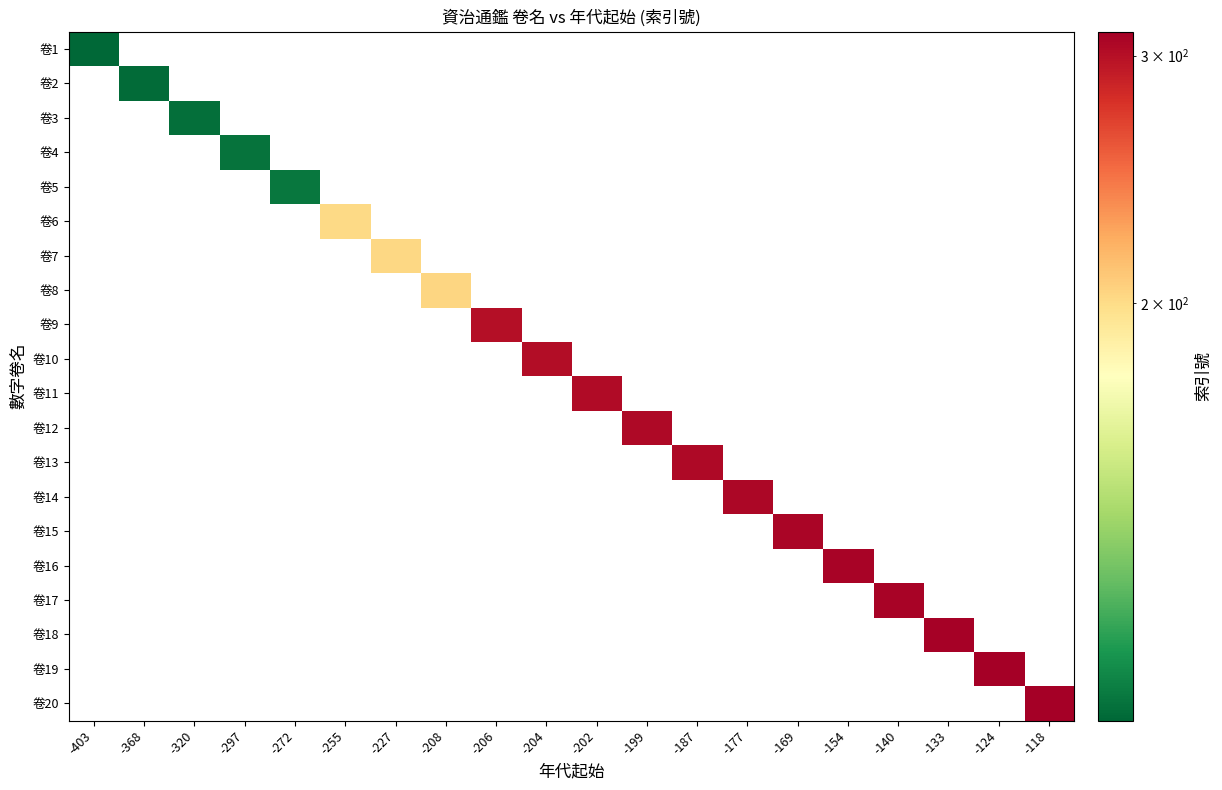

List the labels in order of 卷5 value, smallest first.

-403, -368, -320, -297, -272, -255, -227, -208, -206, -204, -202, -199, -187, -177, -169, -154, -140, -133, -124, -118